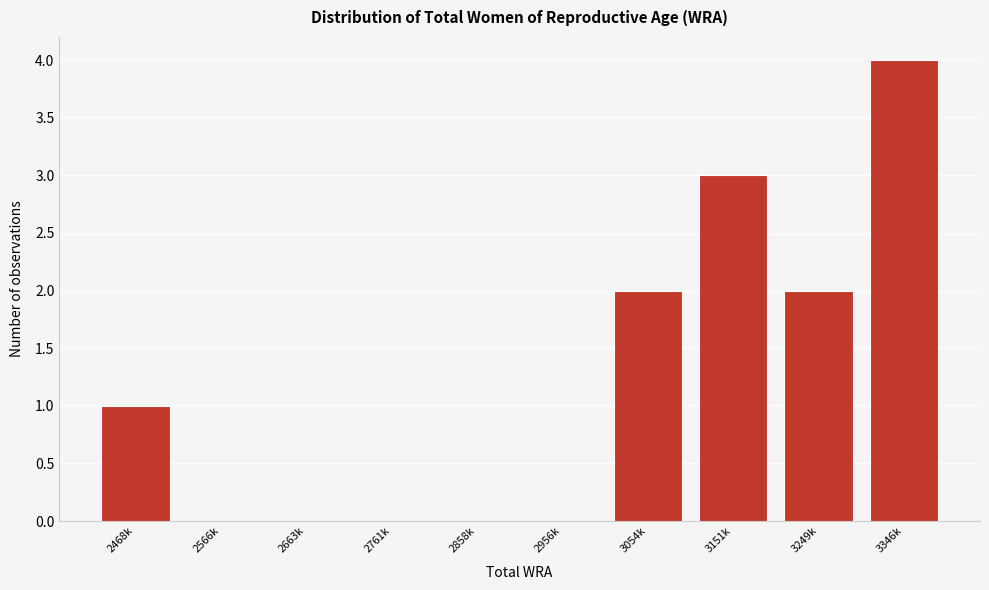

Reading left to right, extract all data points from this chart.

2468k=1	2566k=0	2663k=0	2761k=0	2858k=0	2956k=0	3054k=2	3151k=3	3249k=2	3346k=4